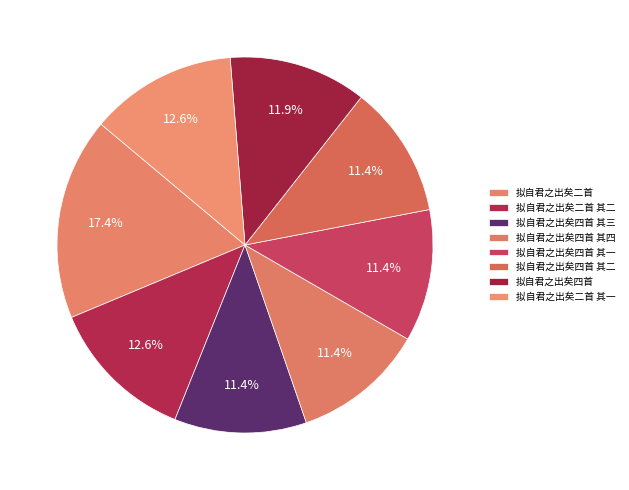

What percentage is the 拟自君之出矣四首 其一 slice, to the nearest percent?

11%